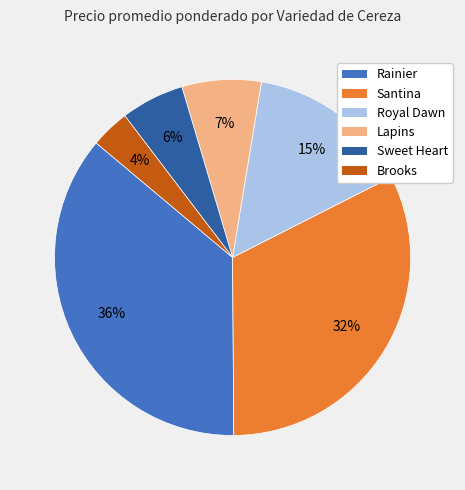

True or false: Rainier accounts for 36% of the total.

True